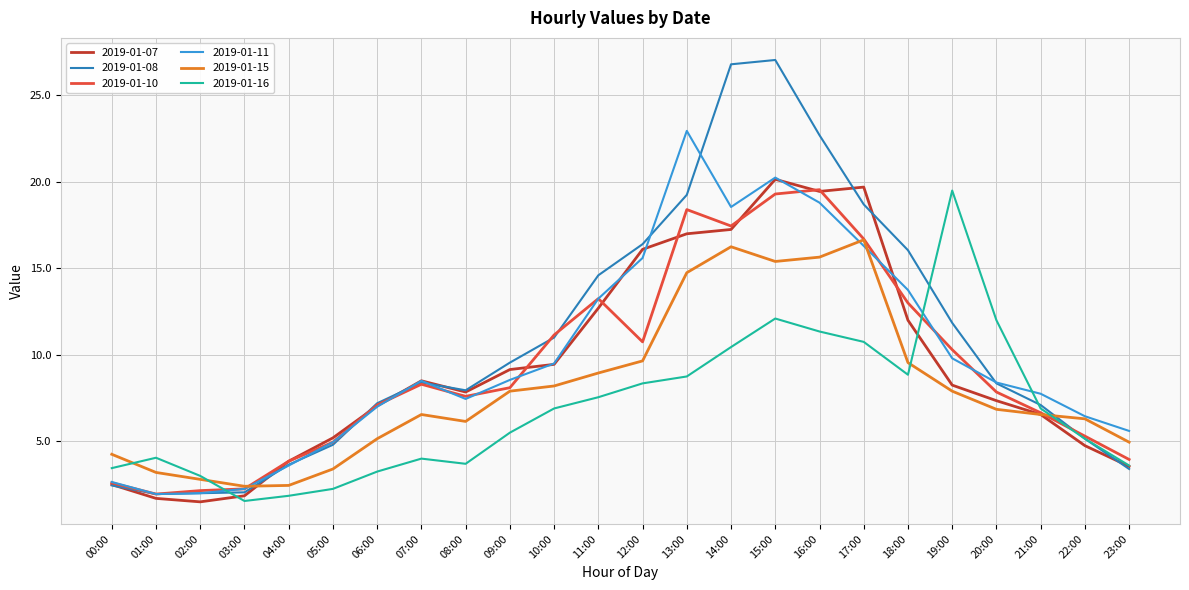

True or false: 2019-01-15 has a value of 11.0 at 08:00.

False